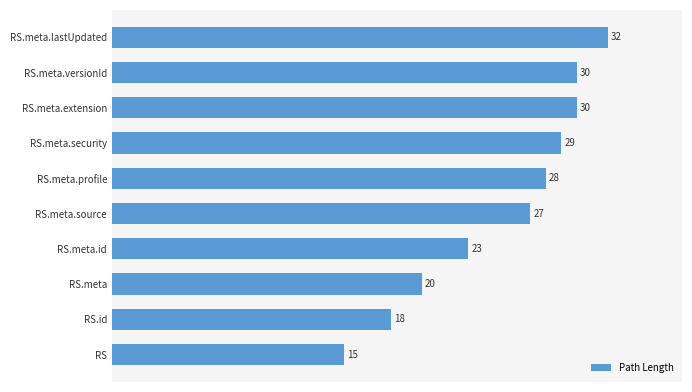

What is the label of the 2nd bar from the bottom?

RS.id